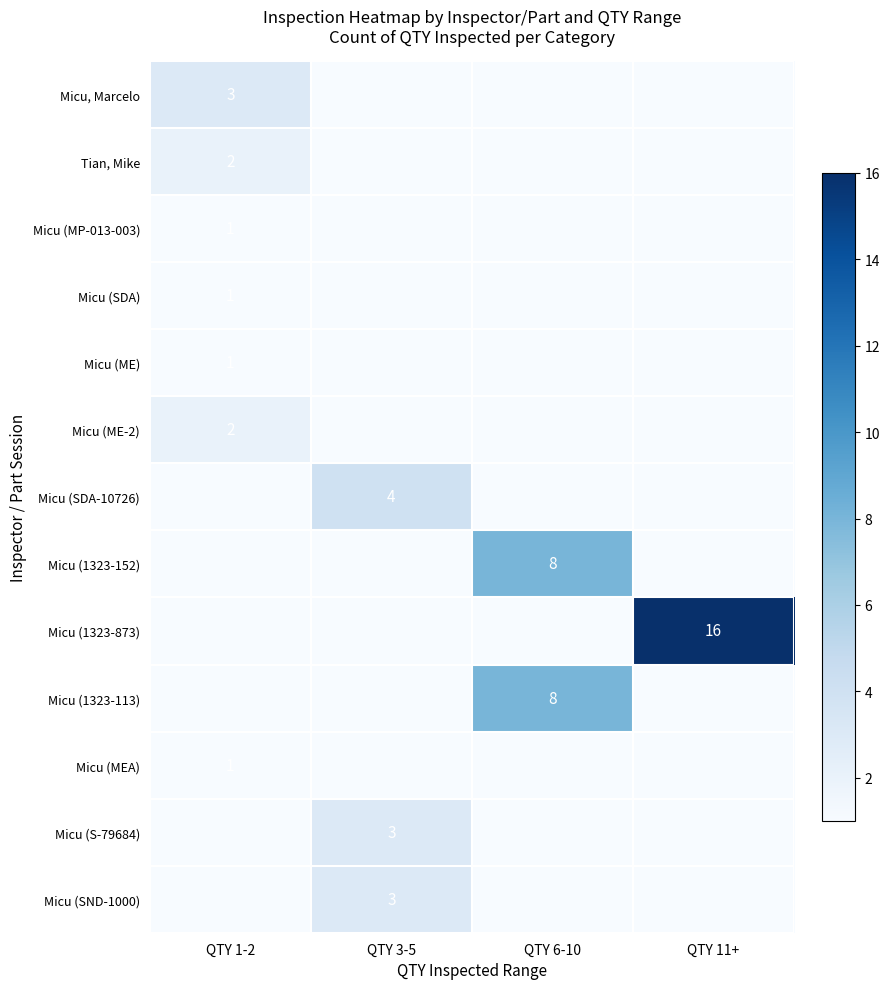

True or false: Micu (1323-113) has a value of 13 at QTY 6-10.

False